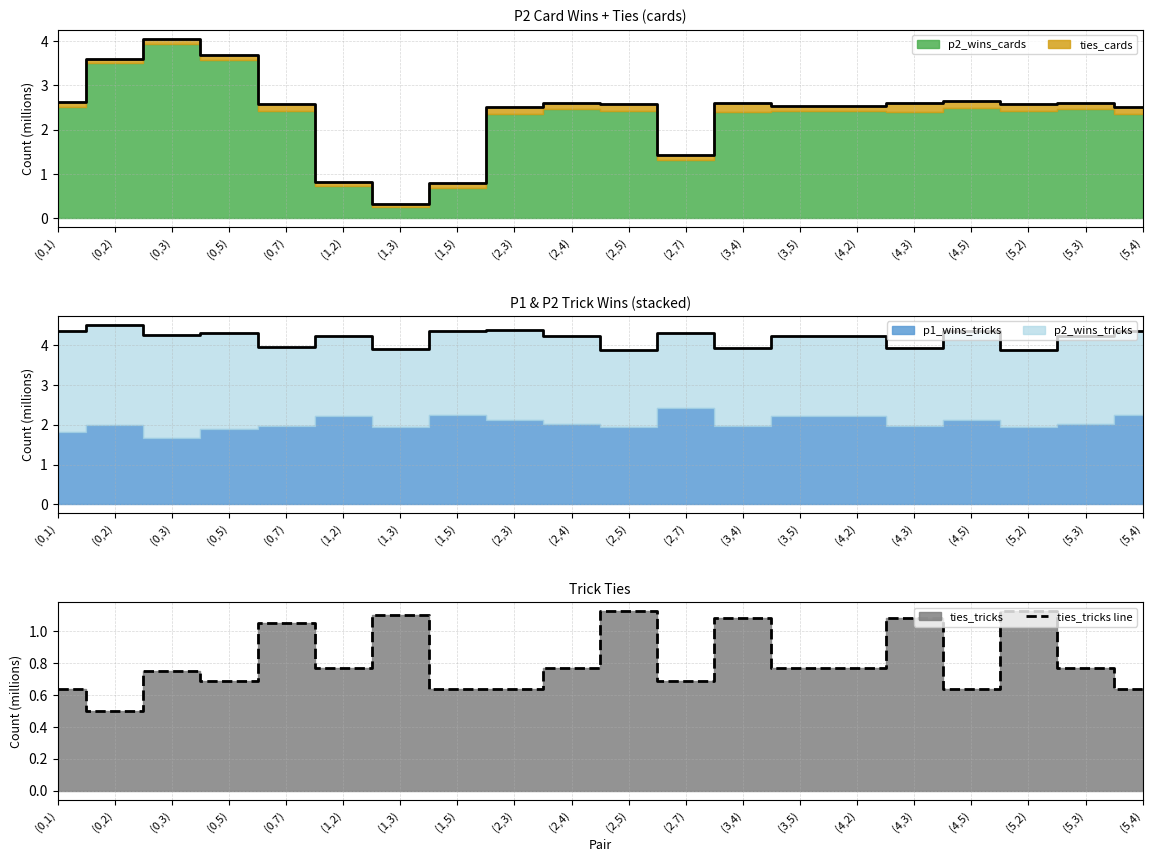

How many data points does each series have?

20